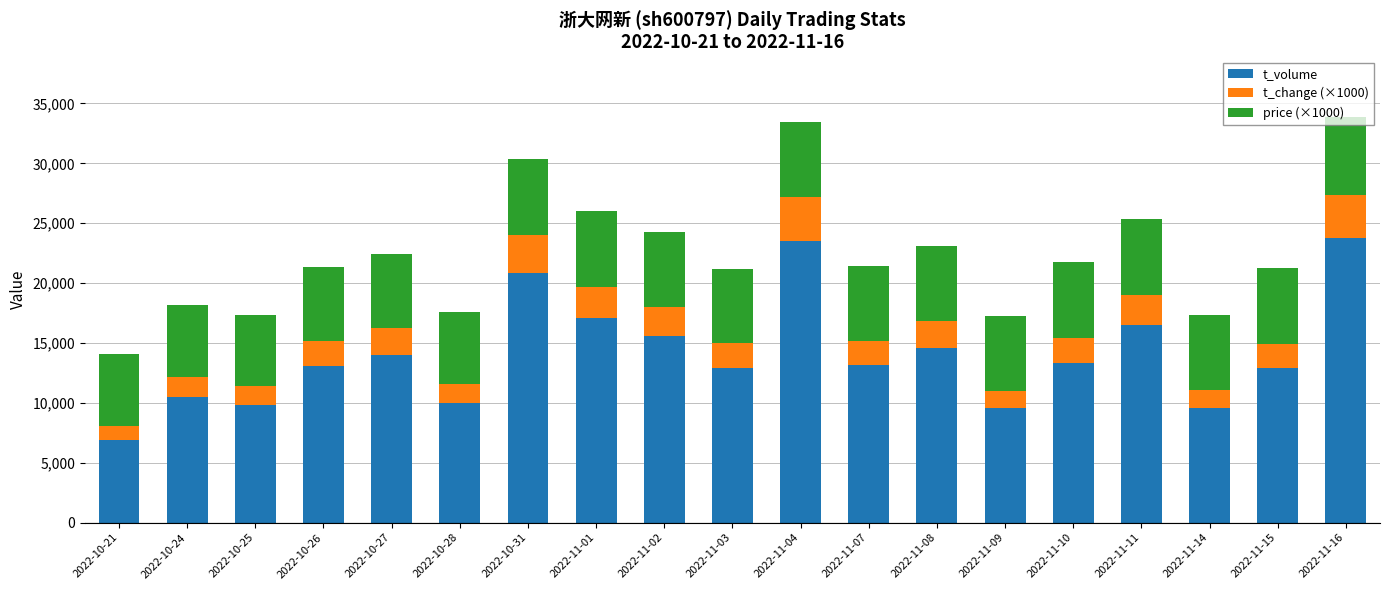

What is the sum of all t_volume values?

267540